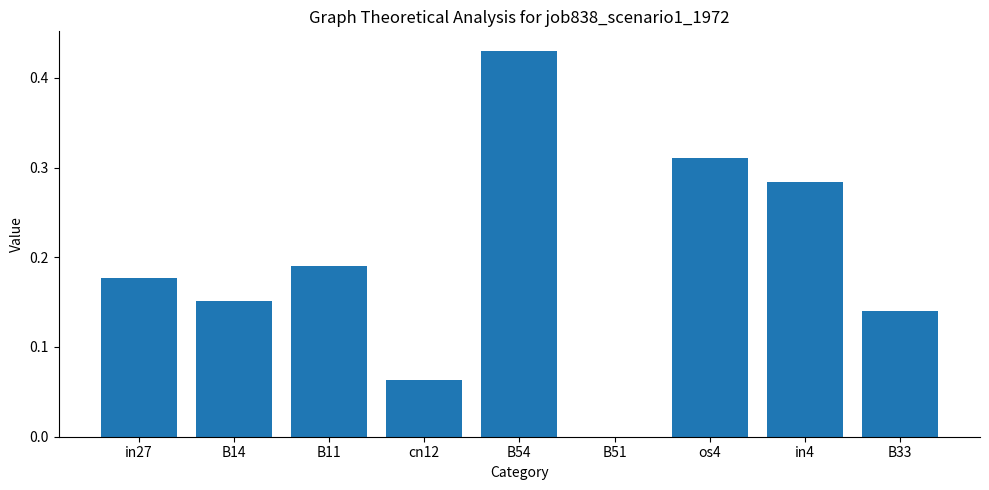

What is the sum of all values?

1.7